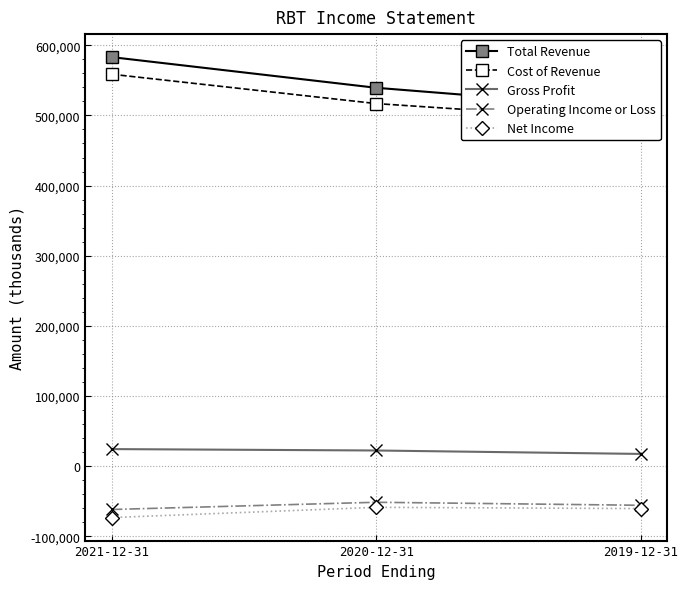

Is it true that Operating Income or Loss equals -75303 at 2019-12-31?

False